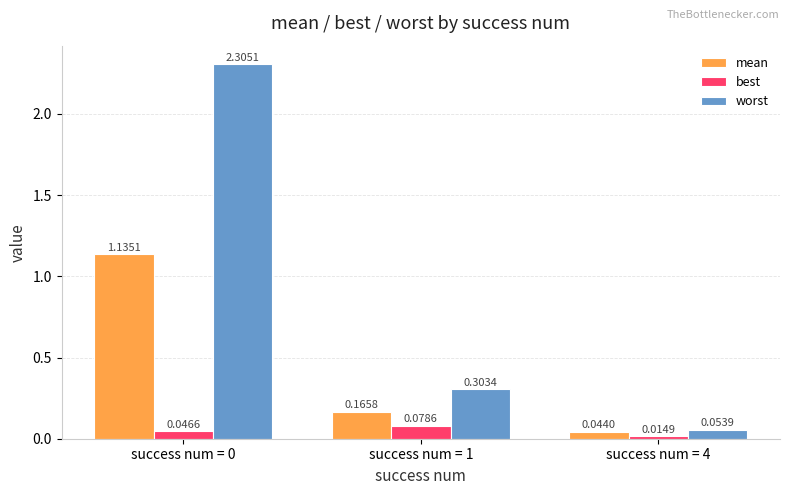

What is the difference between the maximum and second lowest values in the mean series?

1.0